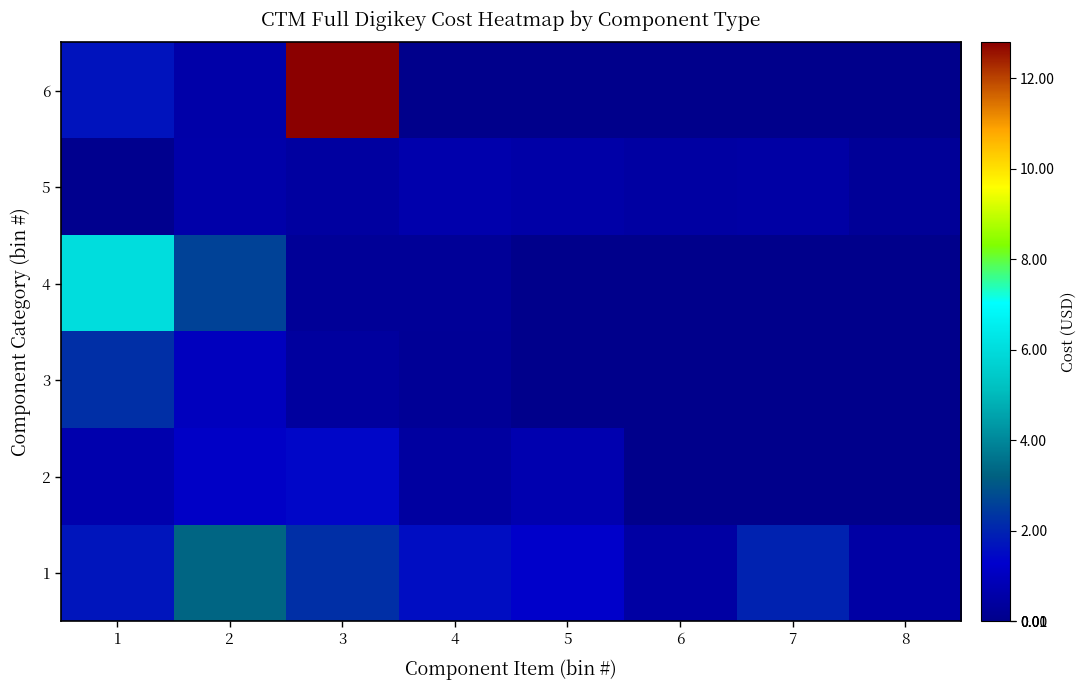

How many series are shown in this chart?

6